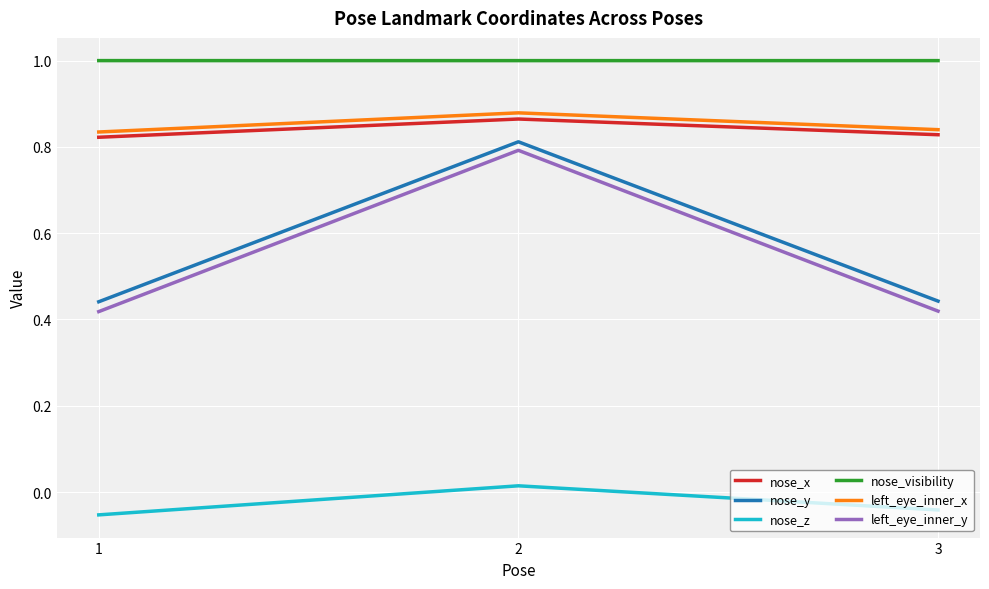

Which series has the largest total across all categories?

nose_visibility